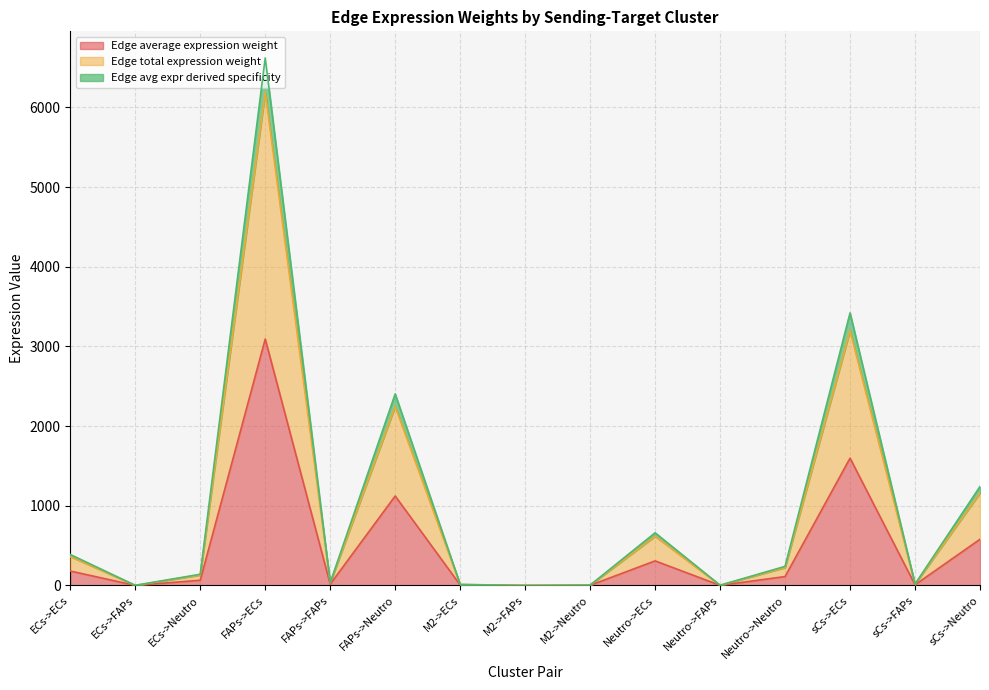

True or false: Edge total expression weight and Edge avg expr derived specificity cross at least once.

False